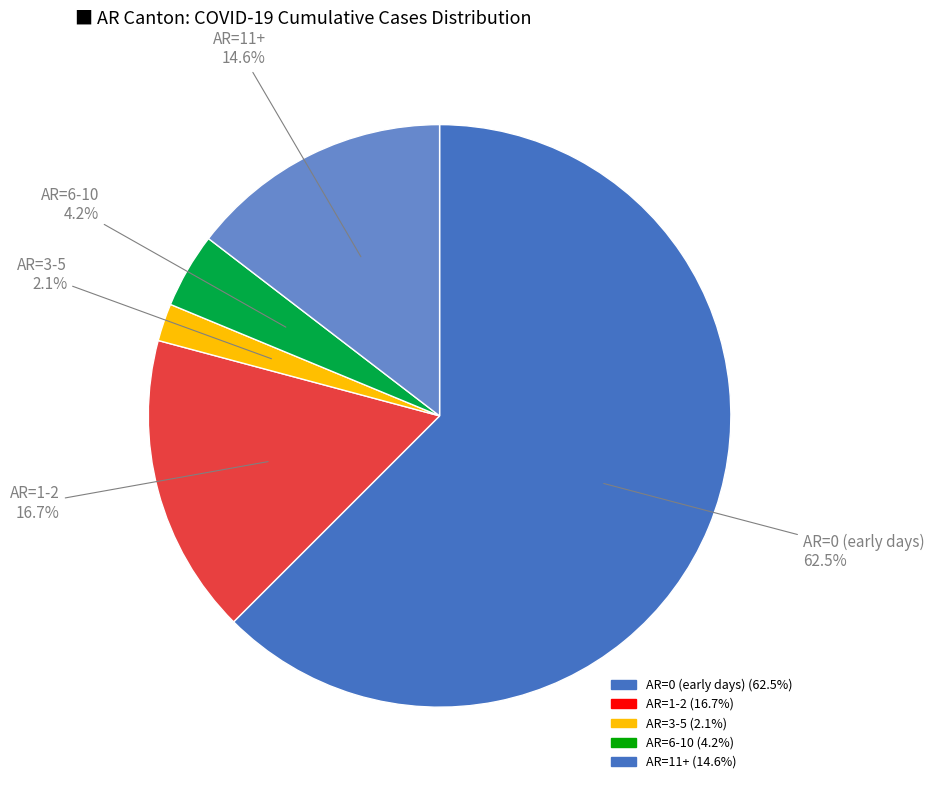

Is there any slice that represents more than half of the pie?

Yes